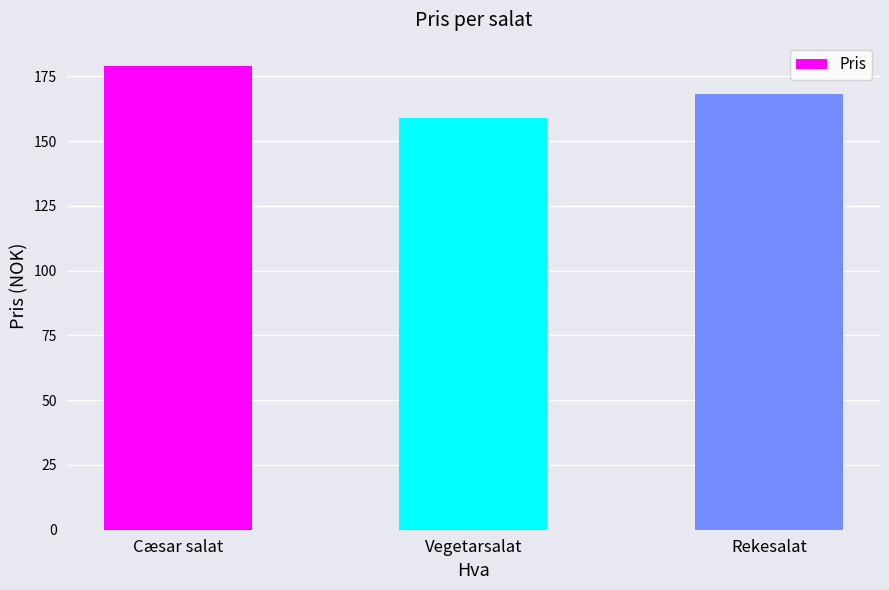

What is the change in value from Cæsar salat to Rekesalat?

-11